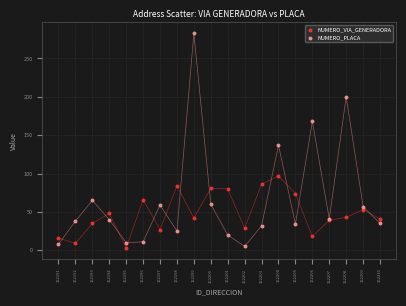

What is the X range (max minus min) for the scatter plot?

19